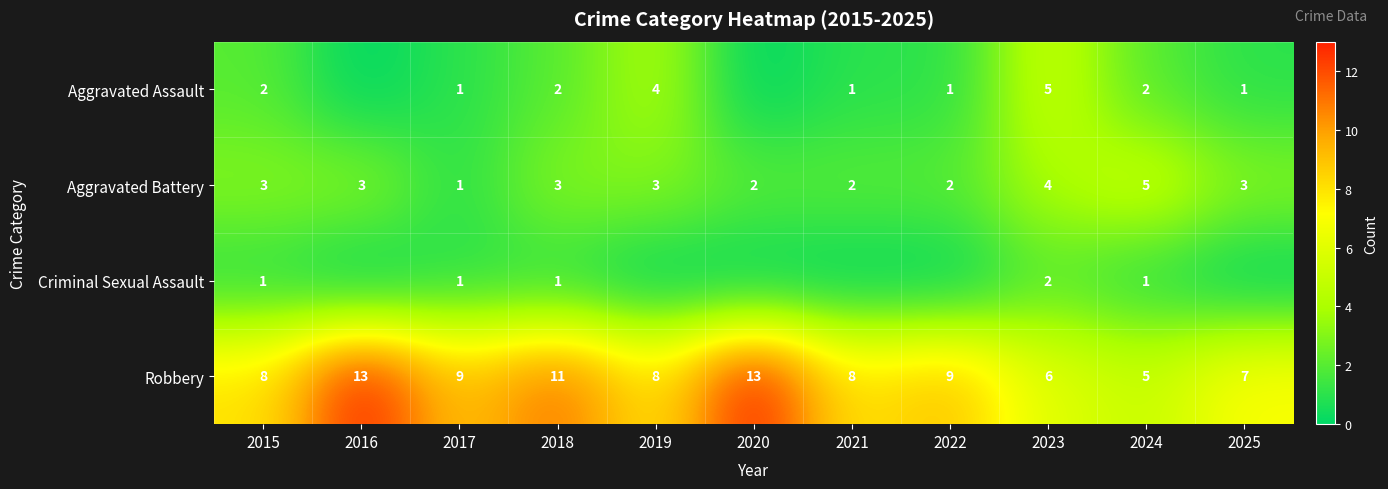

What is the approximate value of Robbery at 2019?

8